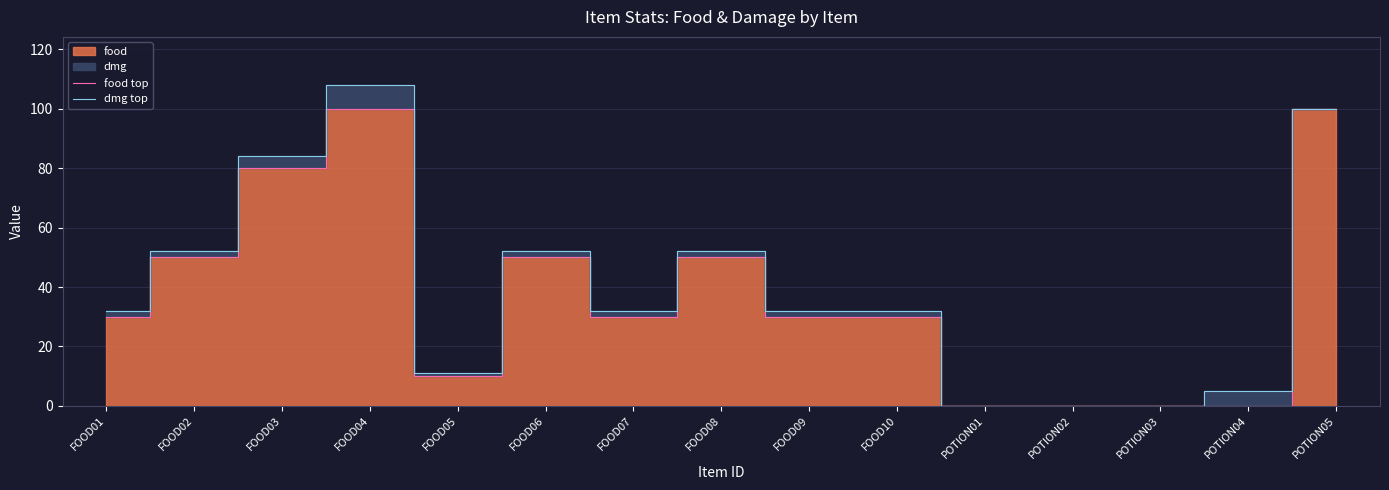

Which series has the largest total across all categories?

dmg top